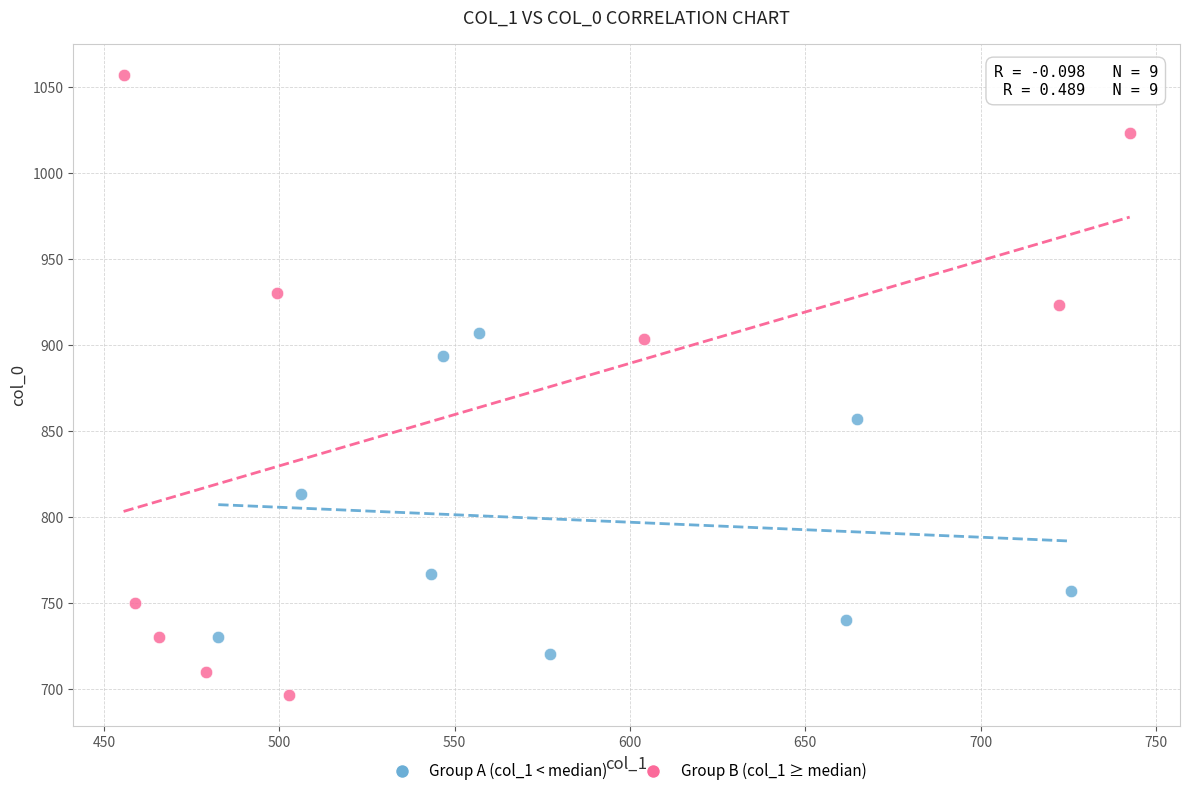

Which series contains the lowest Y value?

Group B (col_1 ≥ median)